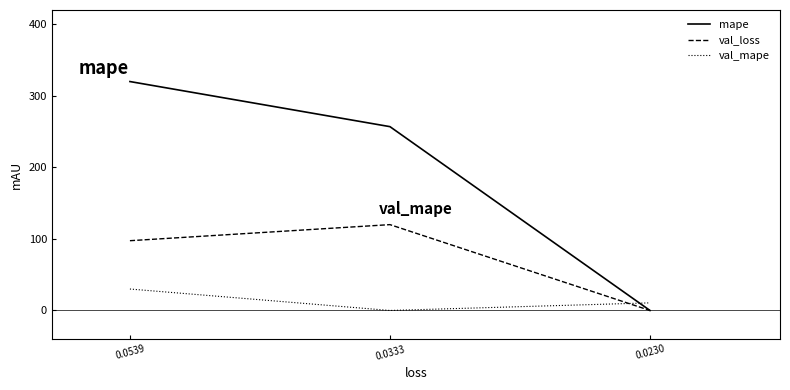

How many series are shown in this chart?

3